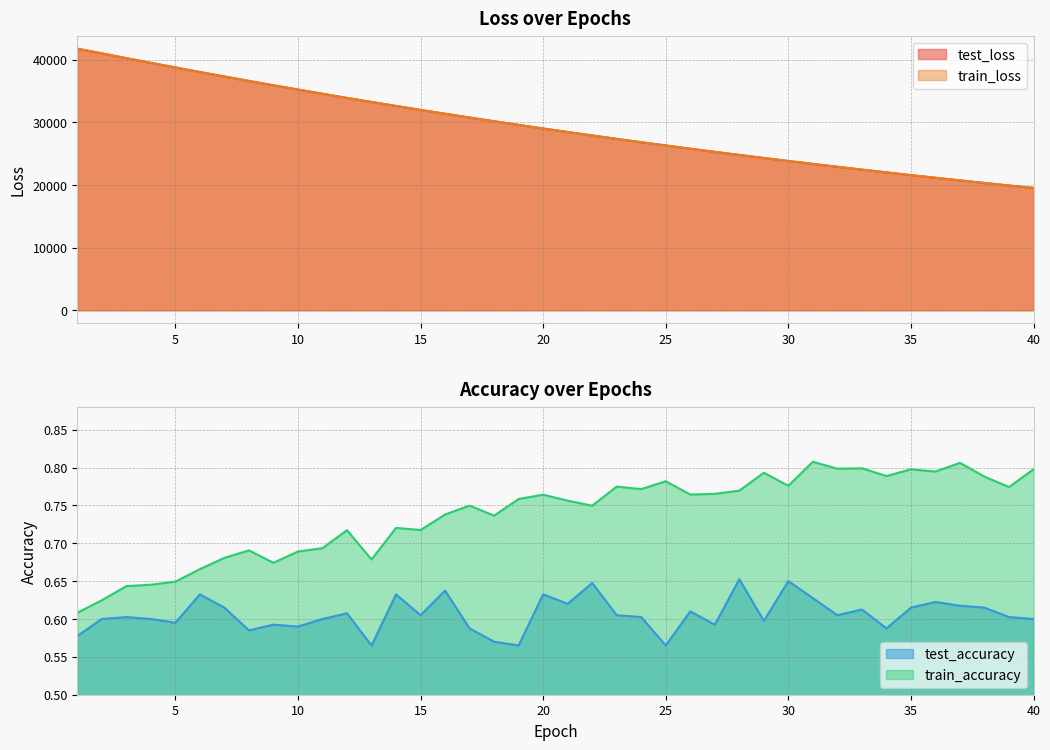

What is the approximate value of test_loss at 21?

28450.9